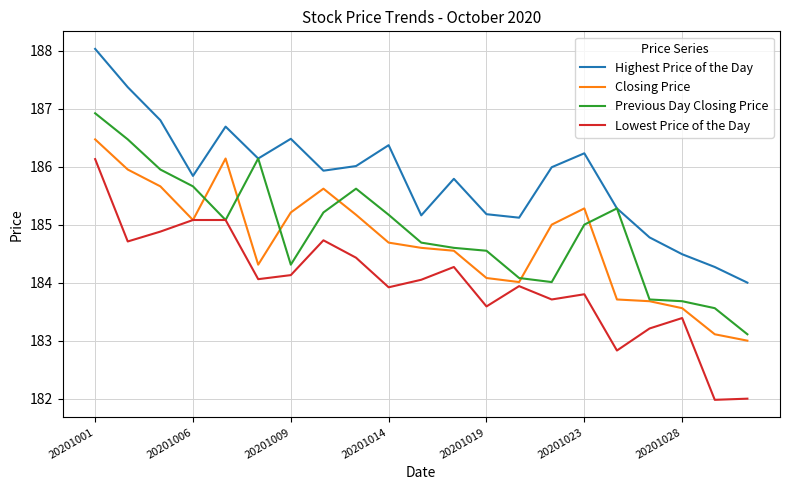

Rank the series by their maximum value, from highest to lowest.

Highest Price of the Day, Previous Day Closing Price, Closing Price, Lowest Price of the Day